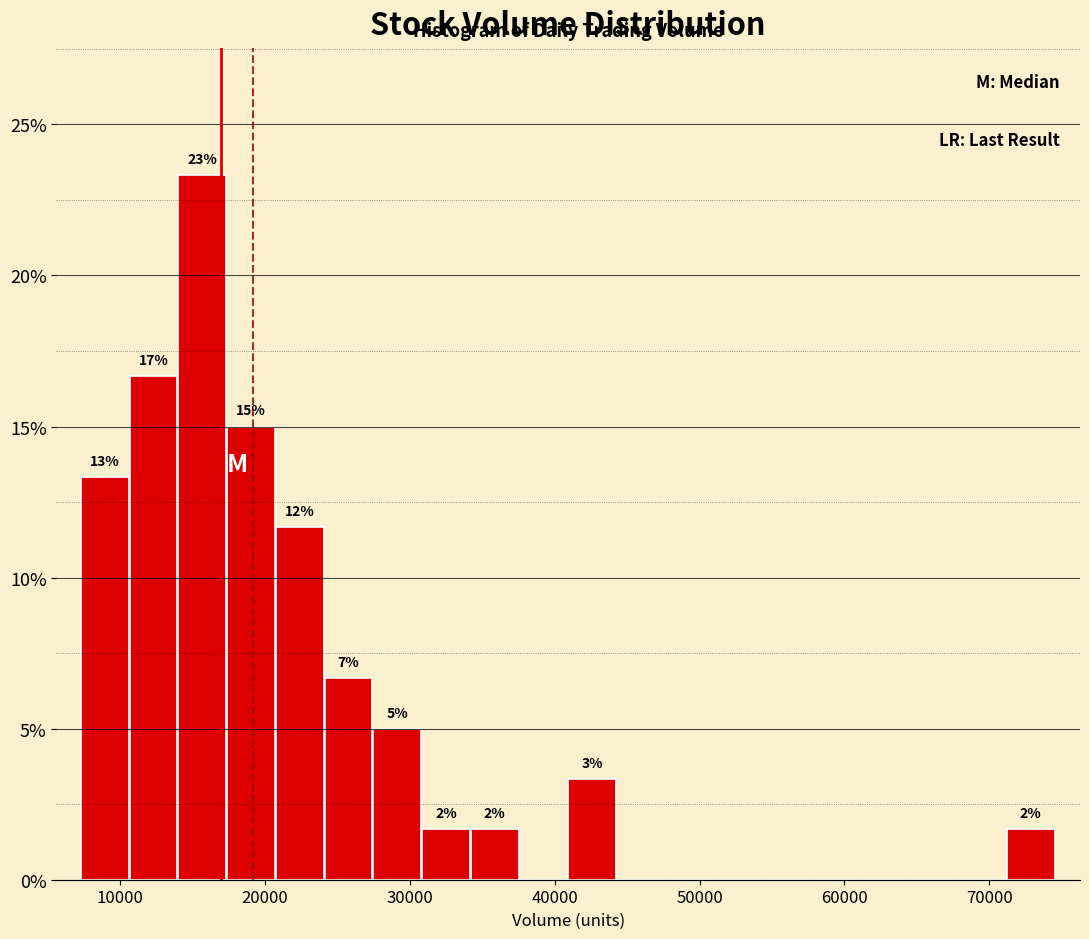

Around what value on the x-axis is the tallest bar? Give the approximate position of its centre, as read against the axis.

16000